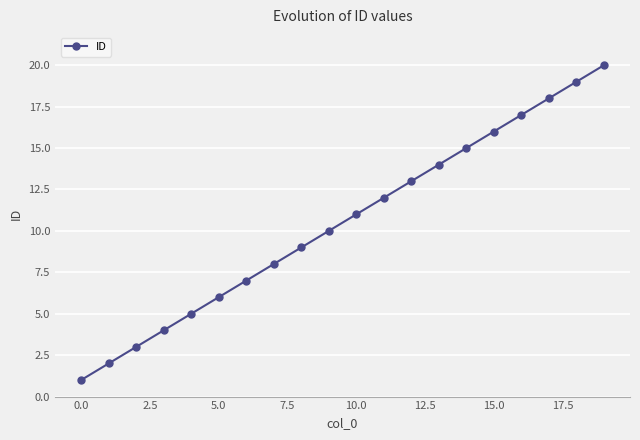

Reading left to right, transcribe all the data shown in this chart.

1	2	3	4	5	6	7	8	9	10	11	12	13	14	15	16	17	18	19	20